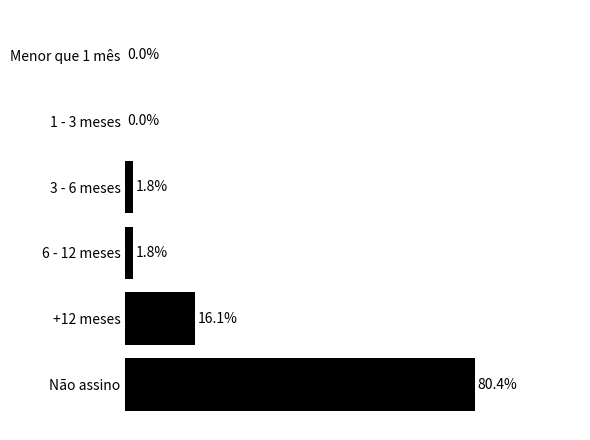

Are the bars horizontal?

Yes